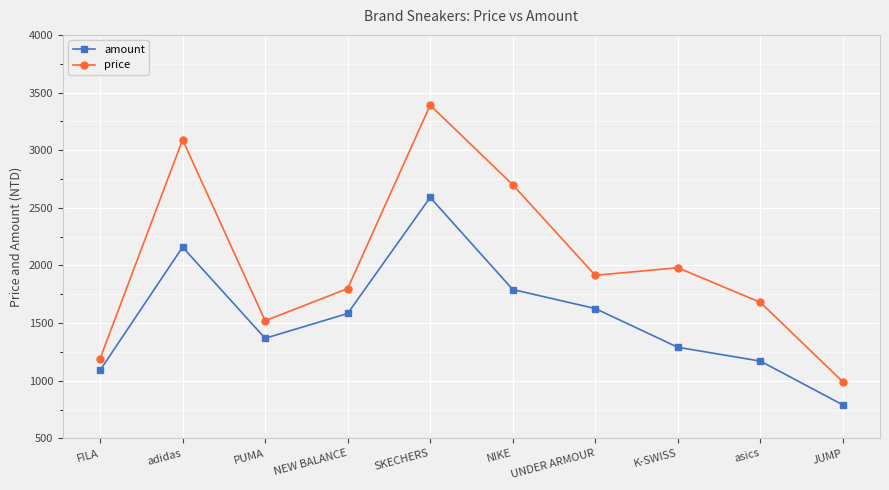

Count the number of data series in this chart.

2